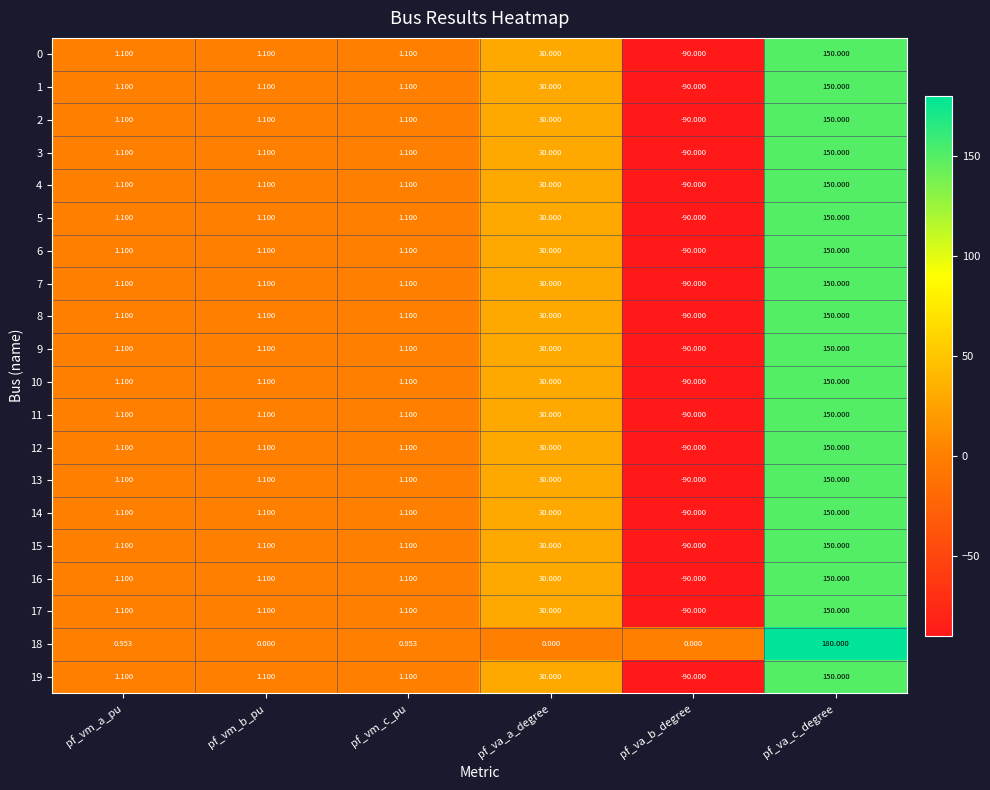

Where does the 9 series first go above 1?

pf_vm_a_pu